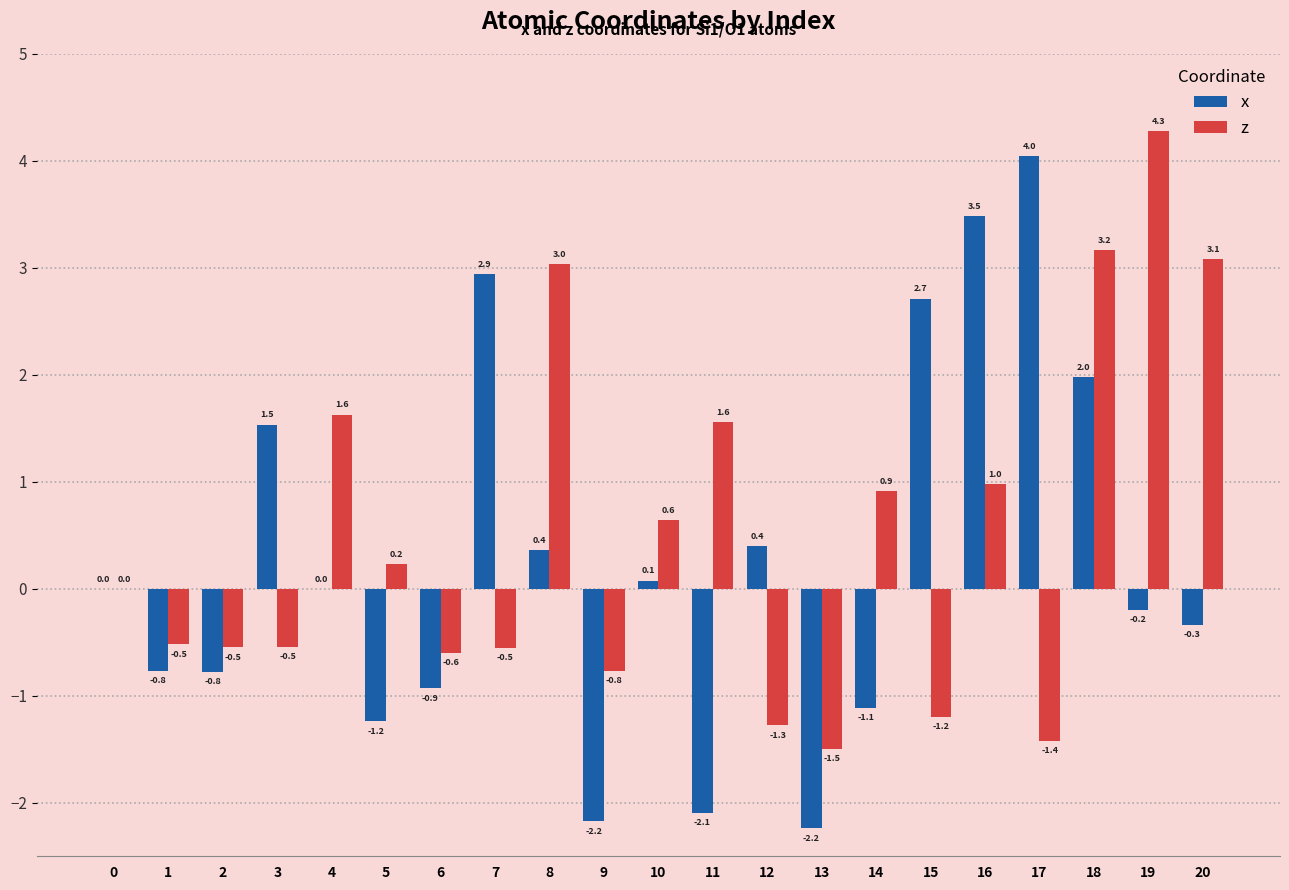

What are all the series names shown in the legend?

x, z